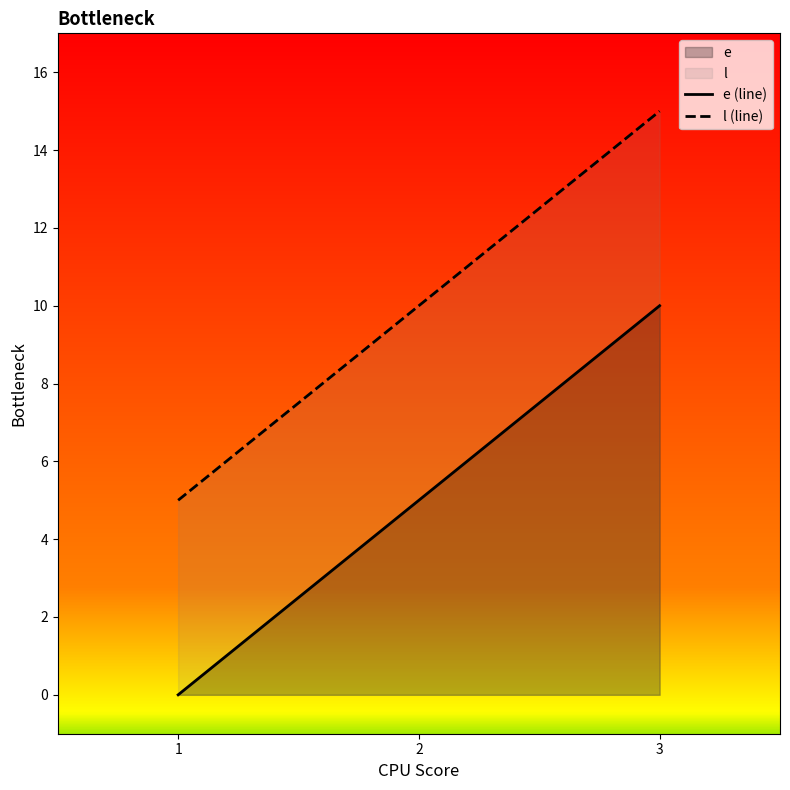

Between 3 and 2, which is larger?

3